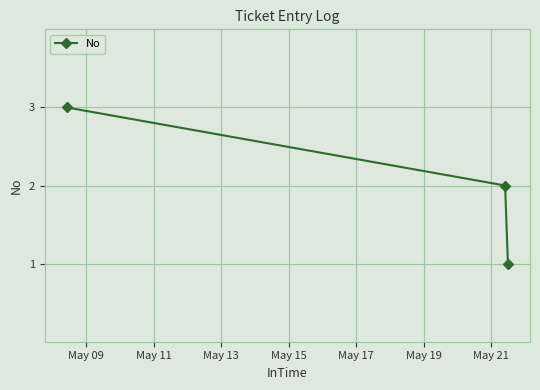

What is the greatest value displayed?

3